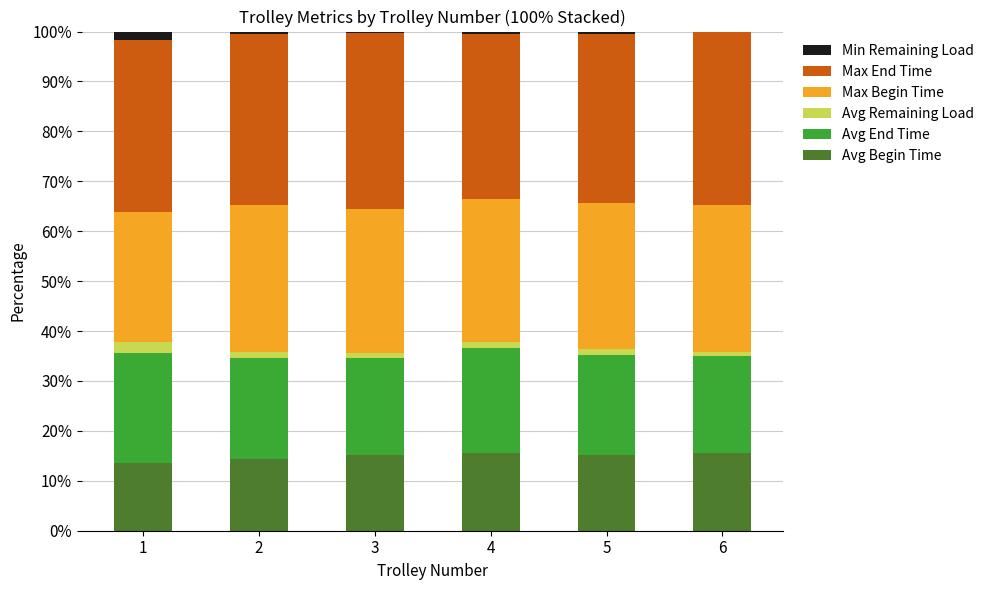

What is the highest value of the Avg Begin Time series?

15.6